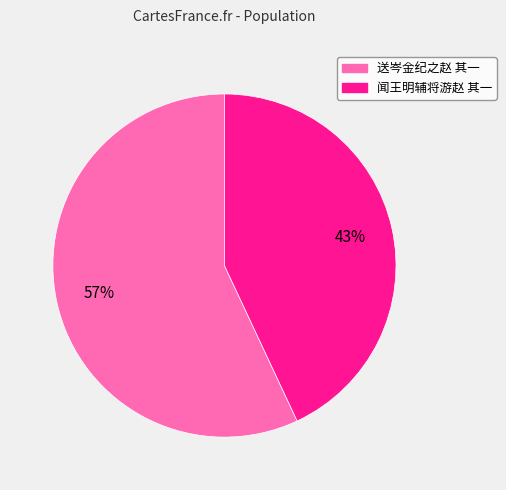

Combined, do 闻王明辅将游赵 其一 and 送岑金纪之赵 其一 account for over 50%?

Yes